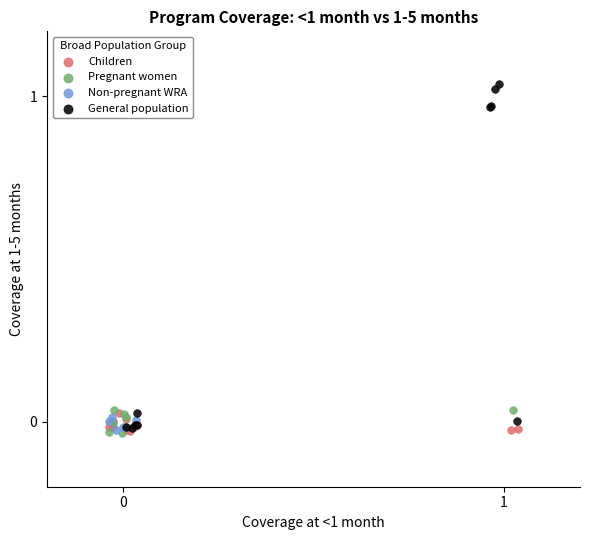

Which series has the largest Y range (max minus min)?

General population